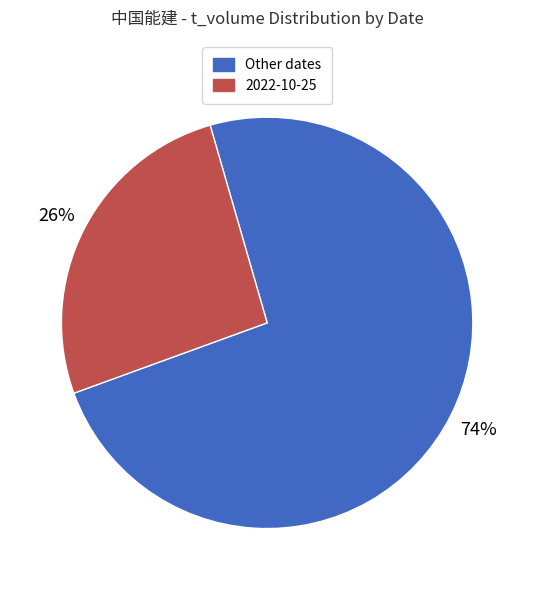

How many segments does this pie chart have?

2